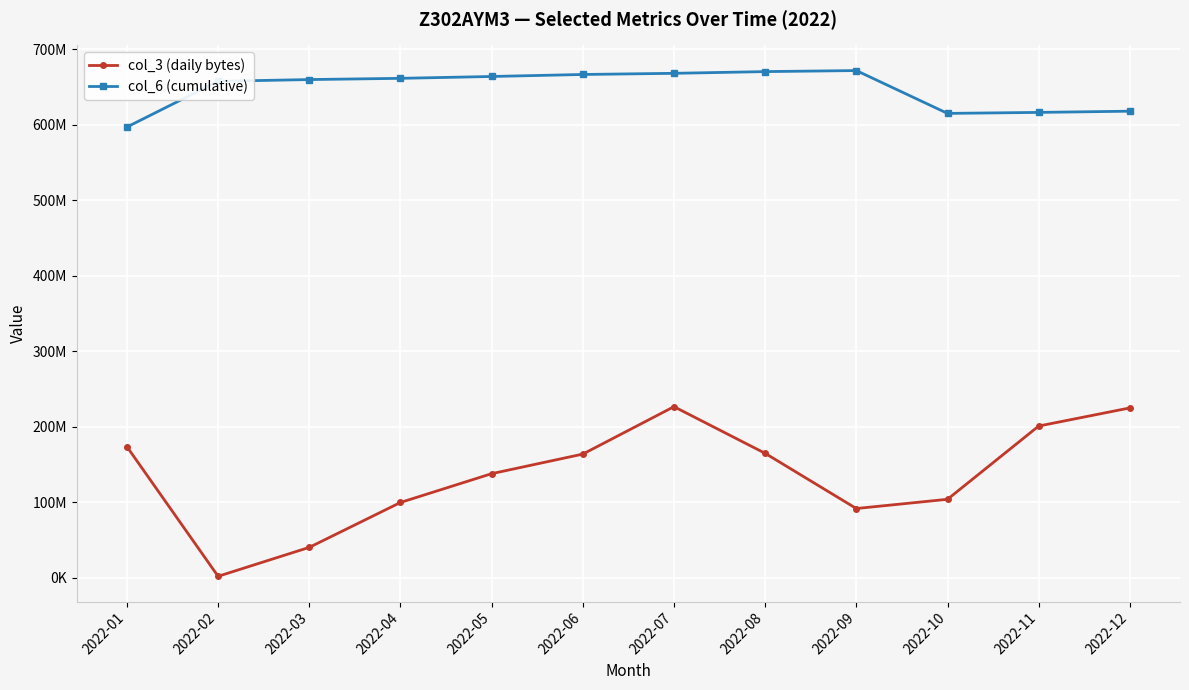

What is the sum of all col_3 (daily bytes) values?

1630396888